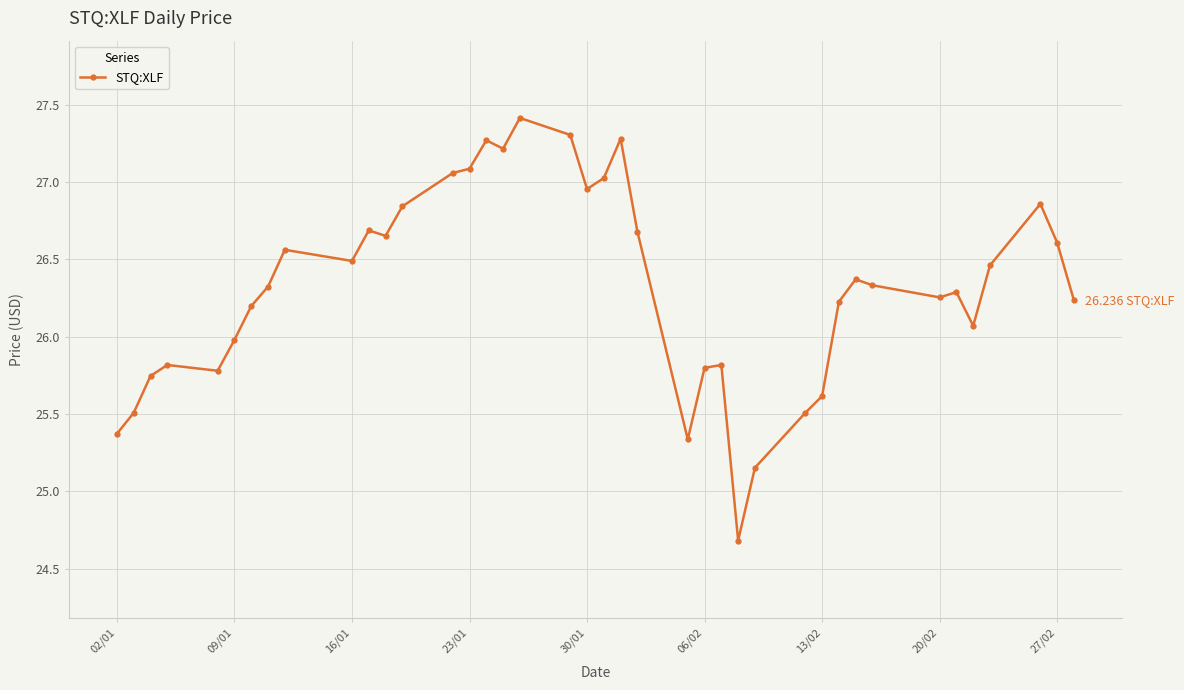

Count the number of categories in the chart.

40